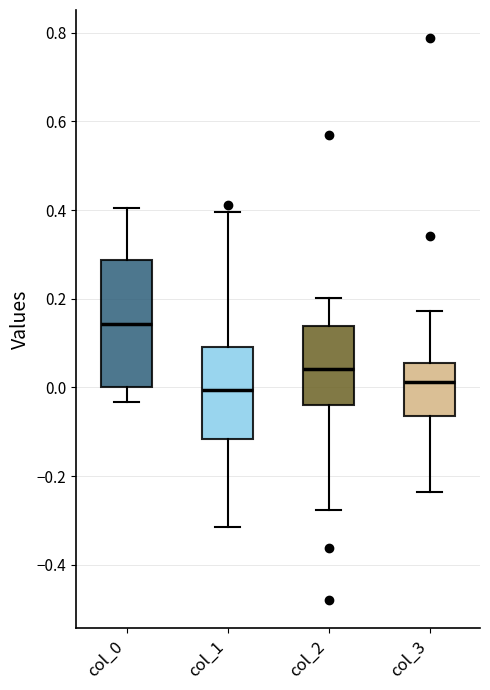

Reading left to right, transcribe this box plot: for each box, give where its median line is, the range the box spans, and where its two whiskers end, as read against the y-axis. The values are not printed on the chart, so give them approximately, as read against the axis.

col_0: median 0.14, box 0.00 to 0.28, whiskers -0.04 to 0.40
col_1: median 0.00, box -0.12 to 0.10, whiskers -0.32 to 0.40
col_2: median 0.04, box -0.04 to 0.14, whiskers -0.28 to 0.20
col_3: median 0.02, box -0.06 to 0.06, whiskers -0.24 to 0.18